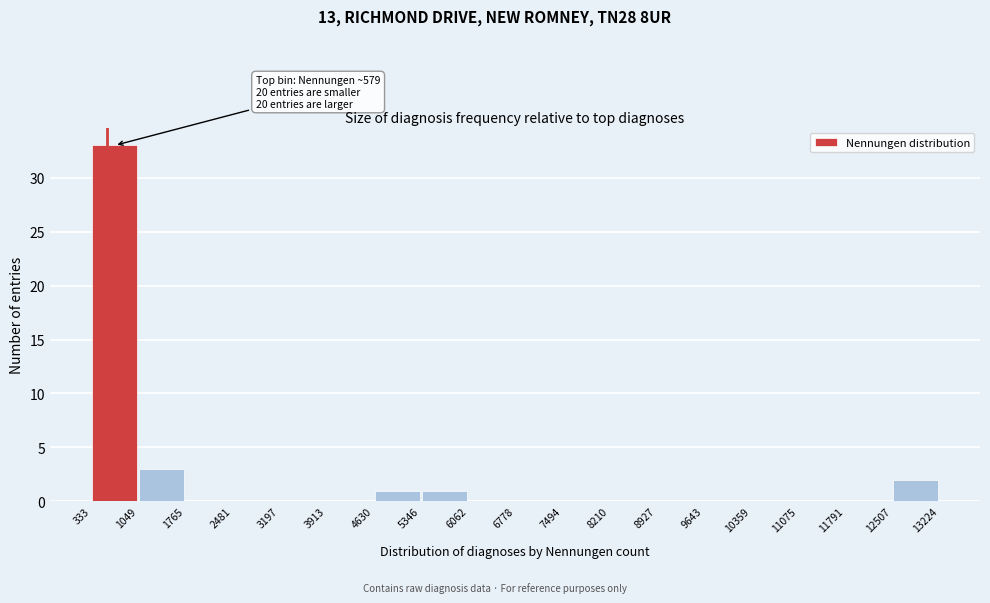

Which range on the x-axis has the tallest bar?

333 to 1049